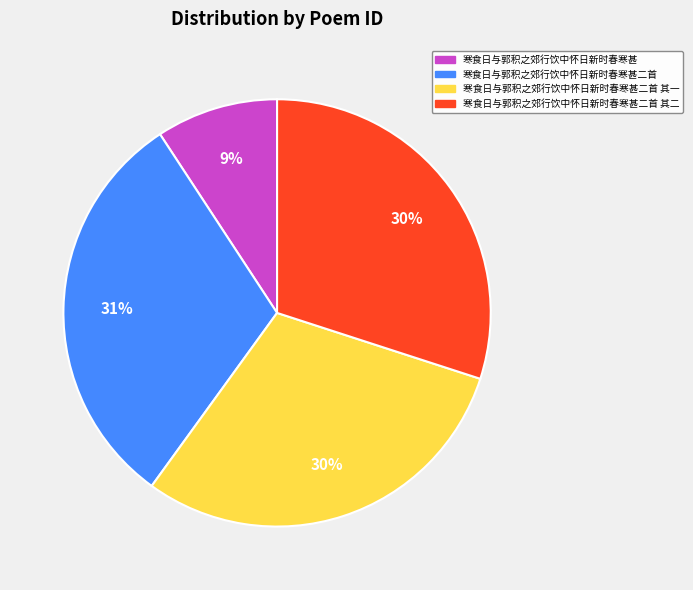

Is the sum of 寒食日与郭积之郊行饮中怀日新时春寒甚二首 其一 and 寒食日与郭积之郊行饮中怀日新时春寒甚 greater than half?

No